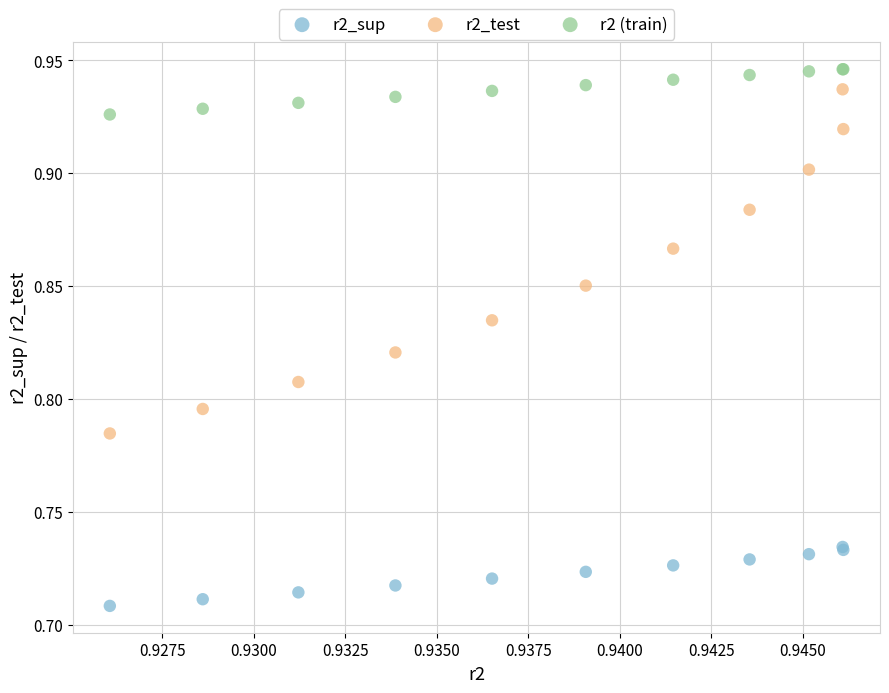

What are all the series names shown in the legend?

r2_sup, r2_test, r2 (train)